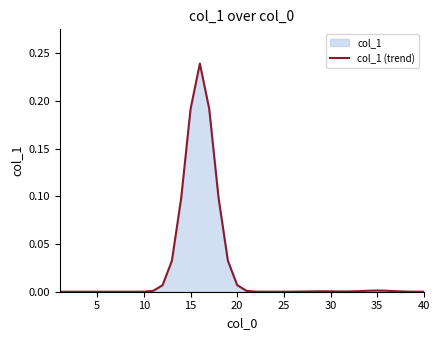

True or false: the data has more than 2 interior local peaks.

True